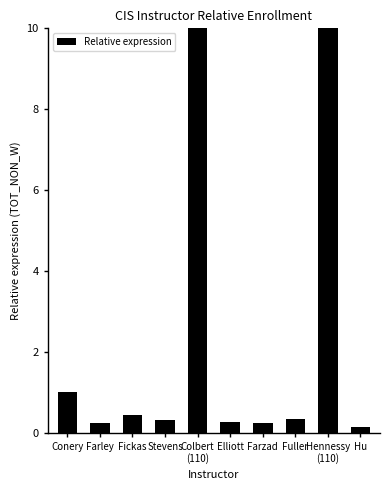

Rank the categories by value from highest to lowest.

Colbert
(110), Hennessy
(110), Conery, Fickas, Fuller, Stevens, Elliott, Farzad, Farley, Hu